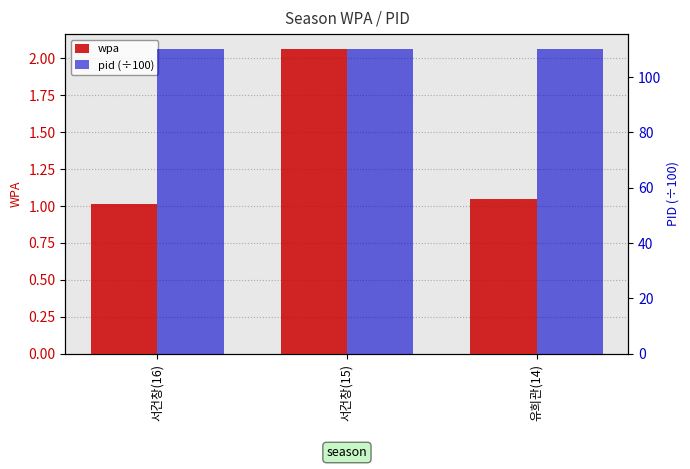

What is the label of the 2nd bar from the left?

서건창(15)